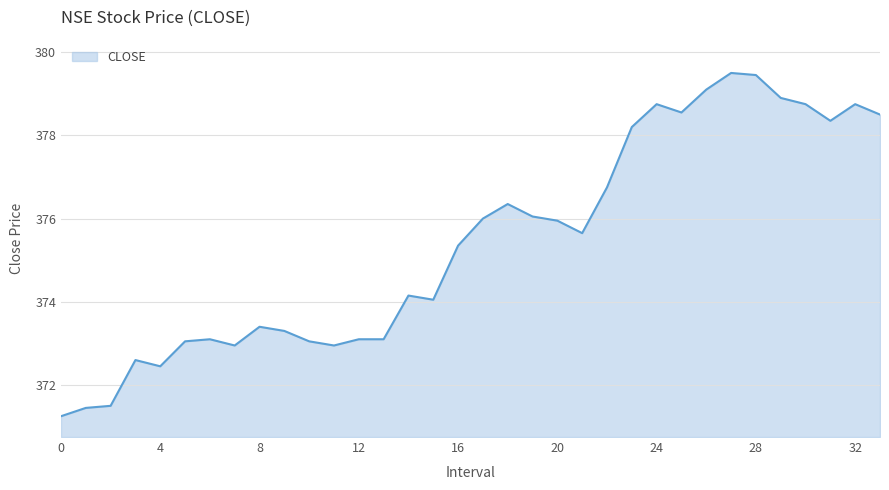

Rank the categories by value from lowest to highest.

0, 1, 2, 4, 3, 7, 11, 5, 10, 6, 12, 13, 9, 8, 15, 14, 16, 21, 20, 17, 19, 18, 22, 23, 31, 33, 25, 24, 30, 32, 29, 26, 28, 27